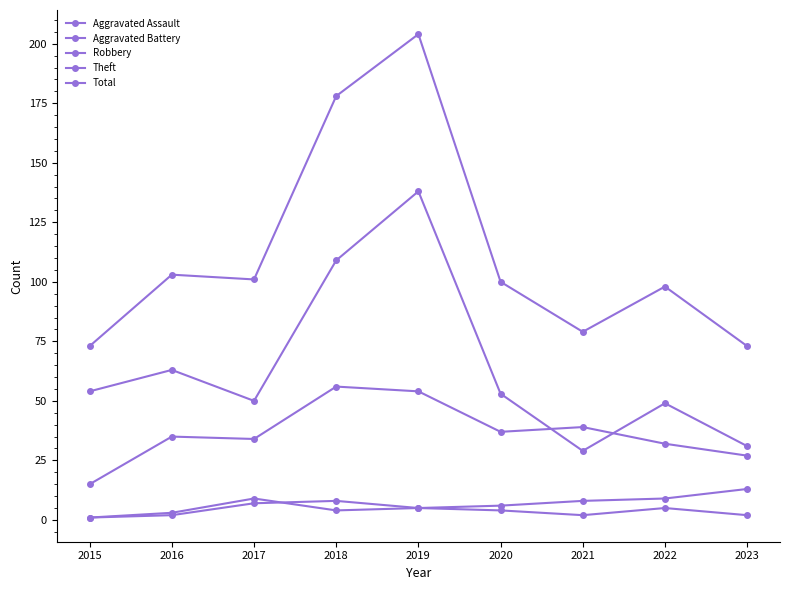

What is the maximum value for Aggravated Assault?

8